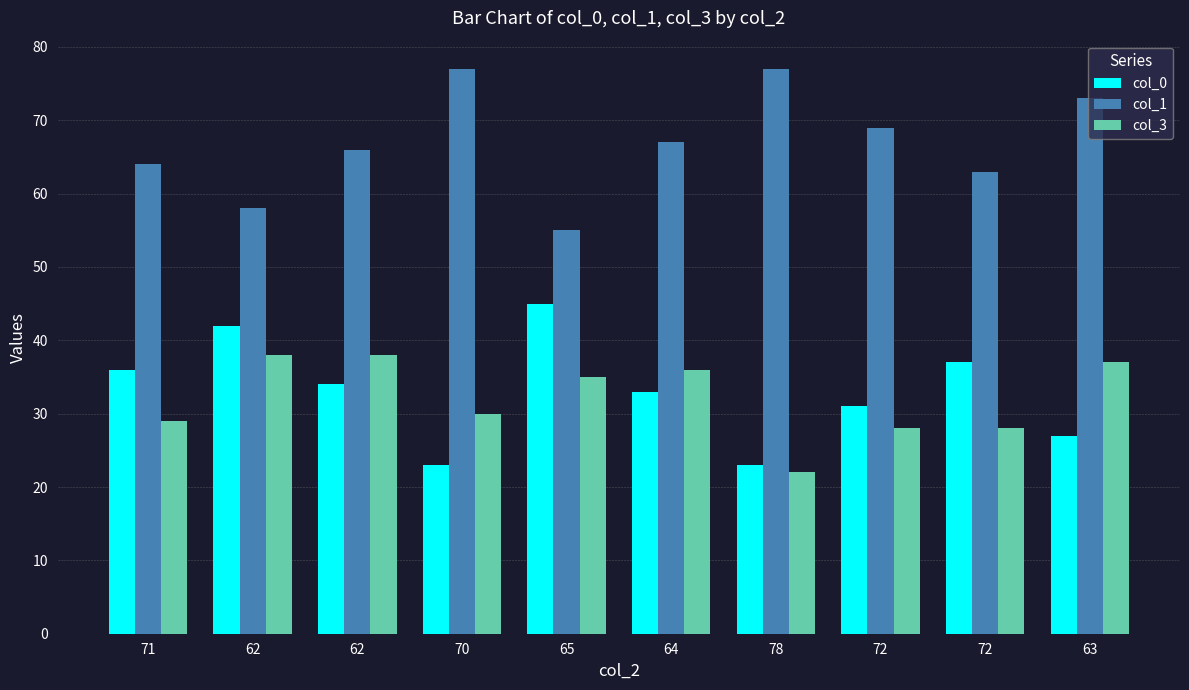

Is it true that col_1 equals 33 at 62?

False